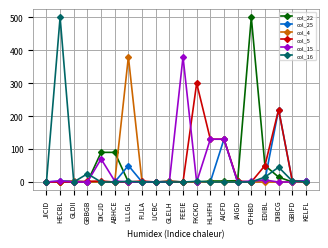

What is the greatest value displayed?

500